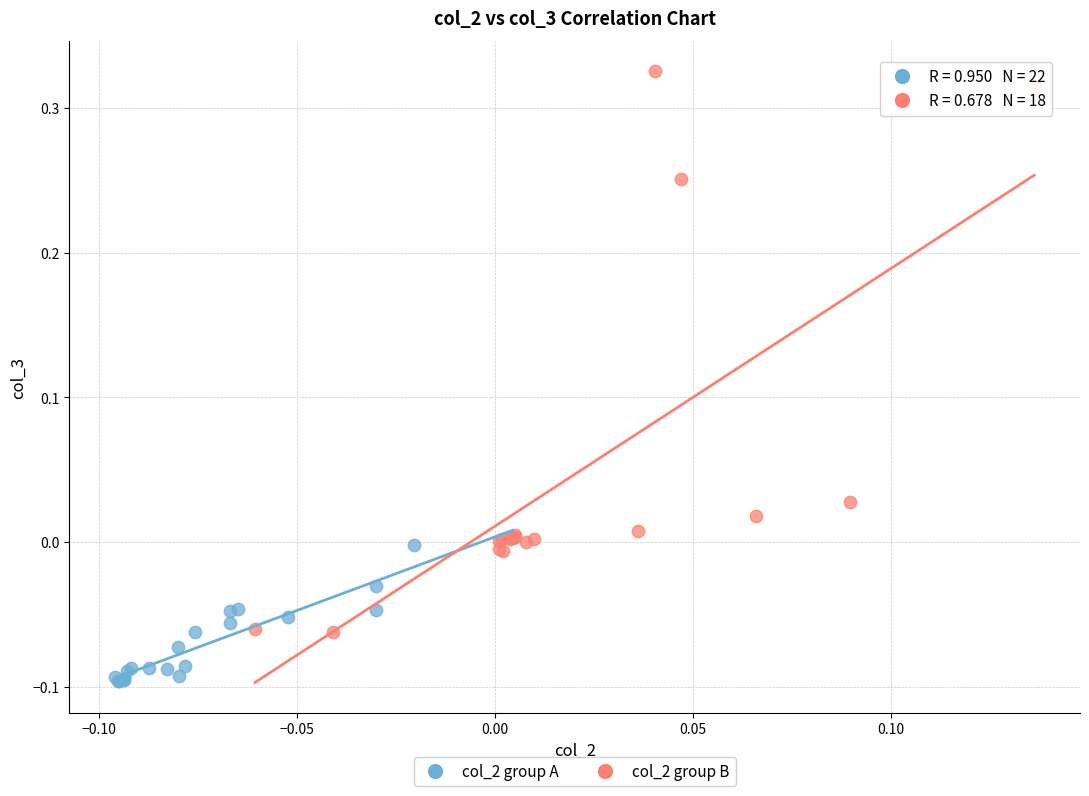

What are all the series names shown in the legend?

col_2 group A, col_2 group B